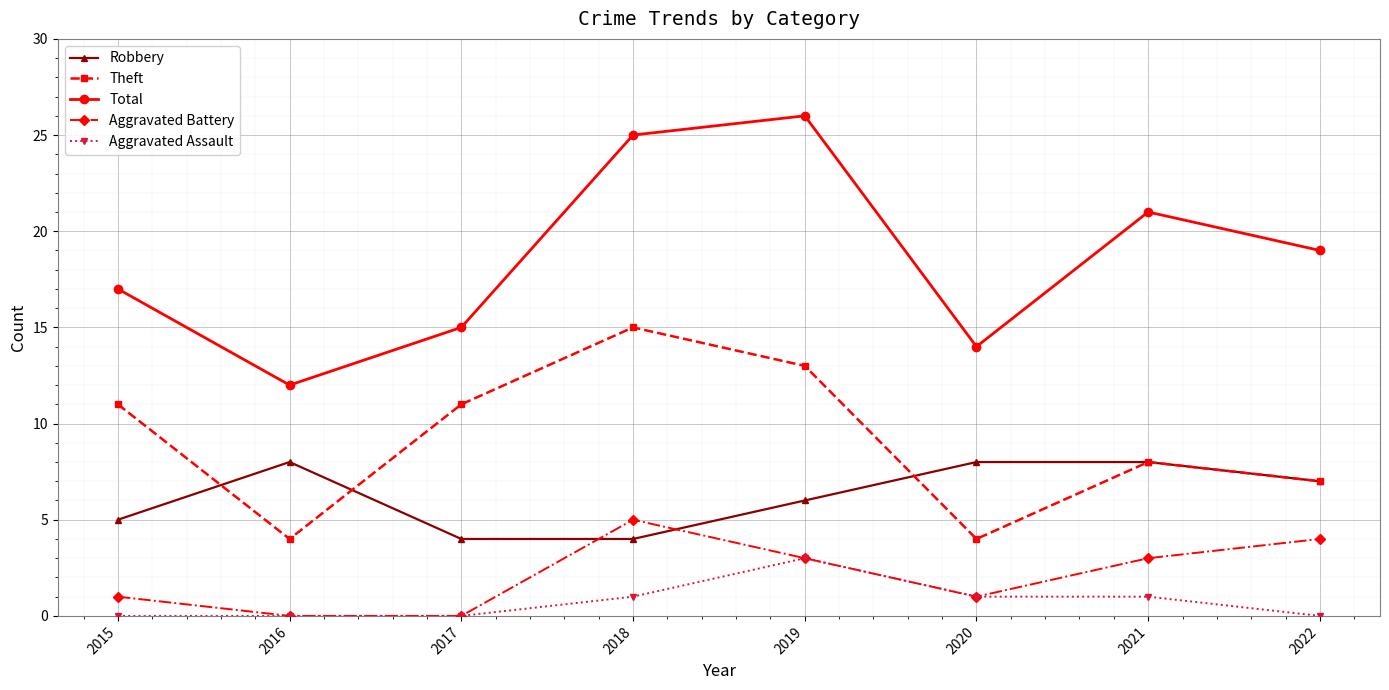

At which label does Theft reach its peak?

2018